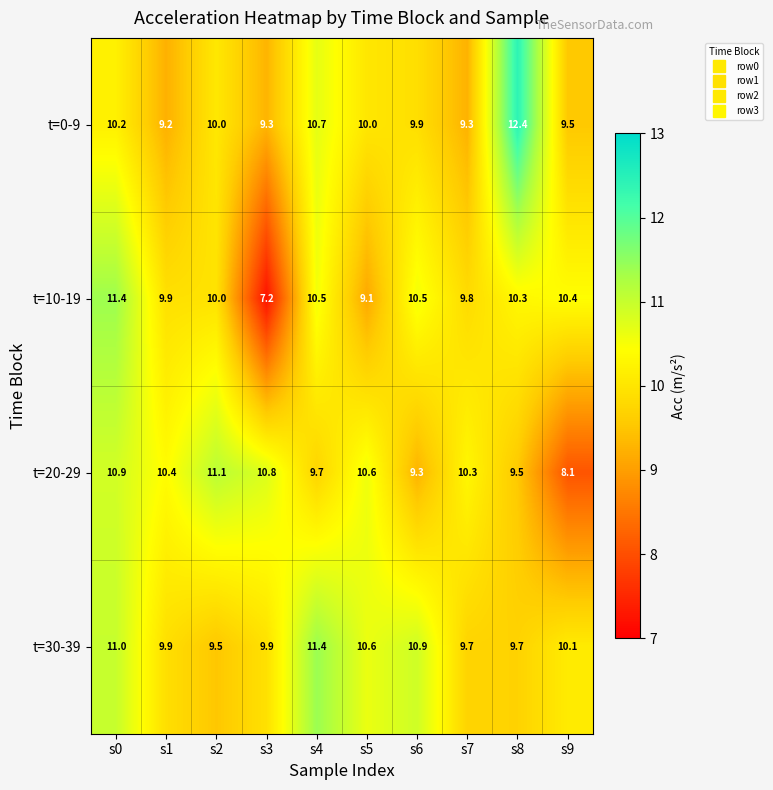

At which label does t=20-29 first exceed 10?

s0